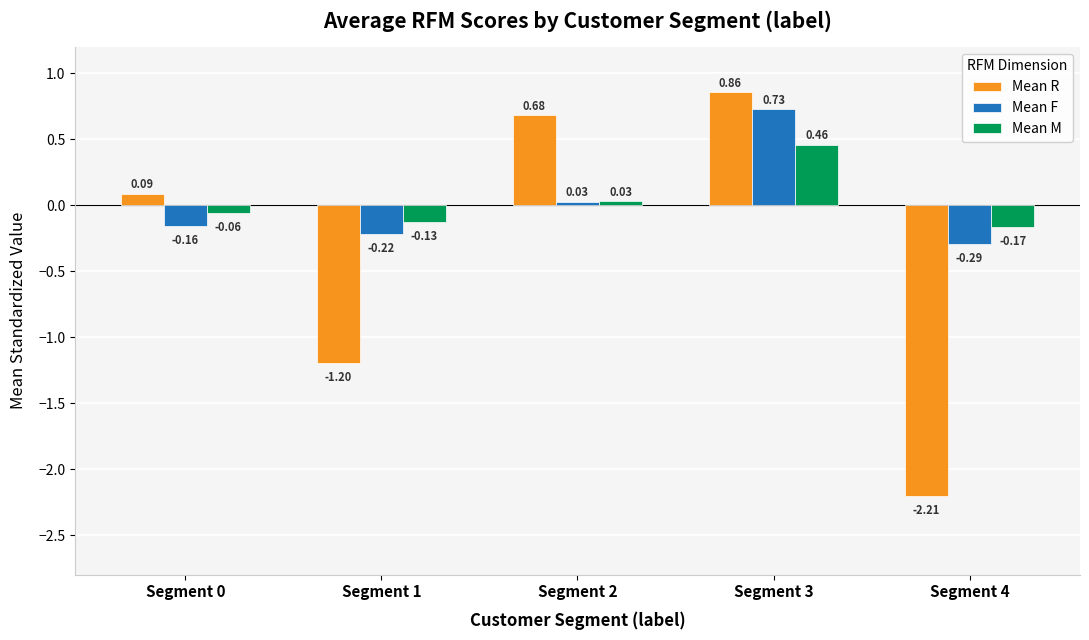

List the series in order of their peak value, lowest first.

Mean M, Mean F, Mean R